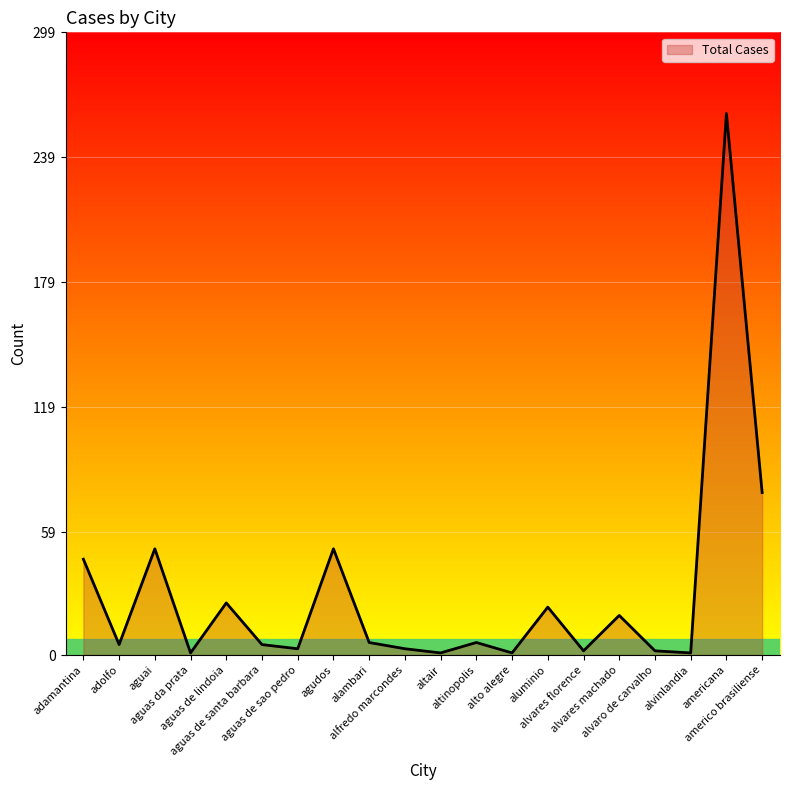

What is the ratio of the value at aguas de santa barbara to the value at adolfo?

1.0